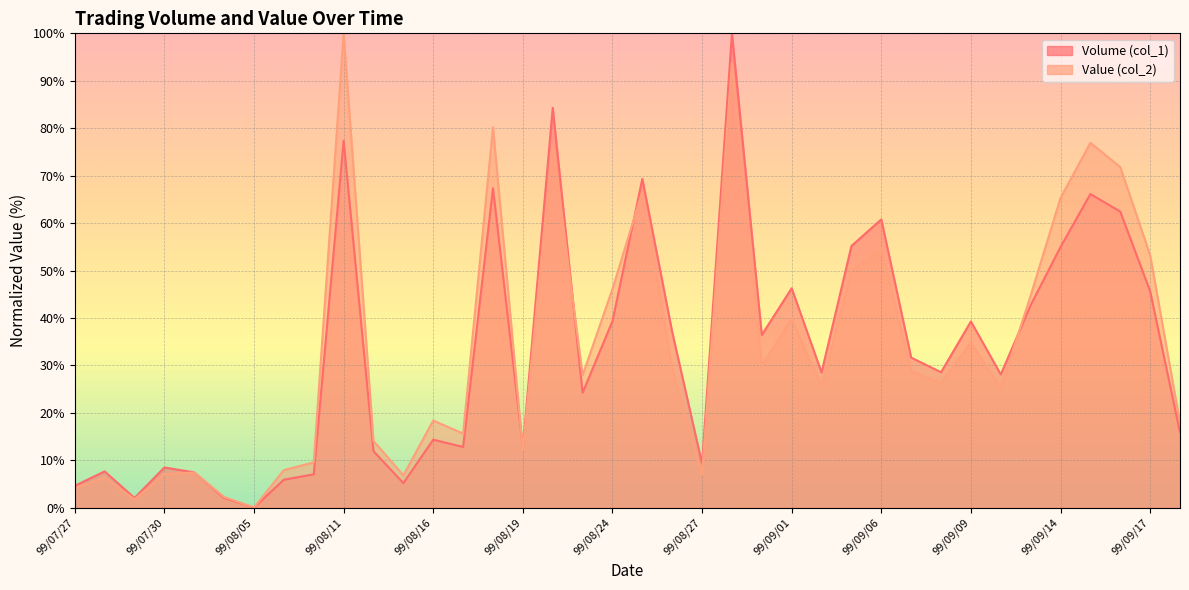

How many interior local peaks does the Volume (col_1) series have?

12